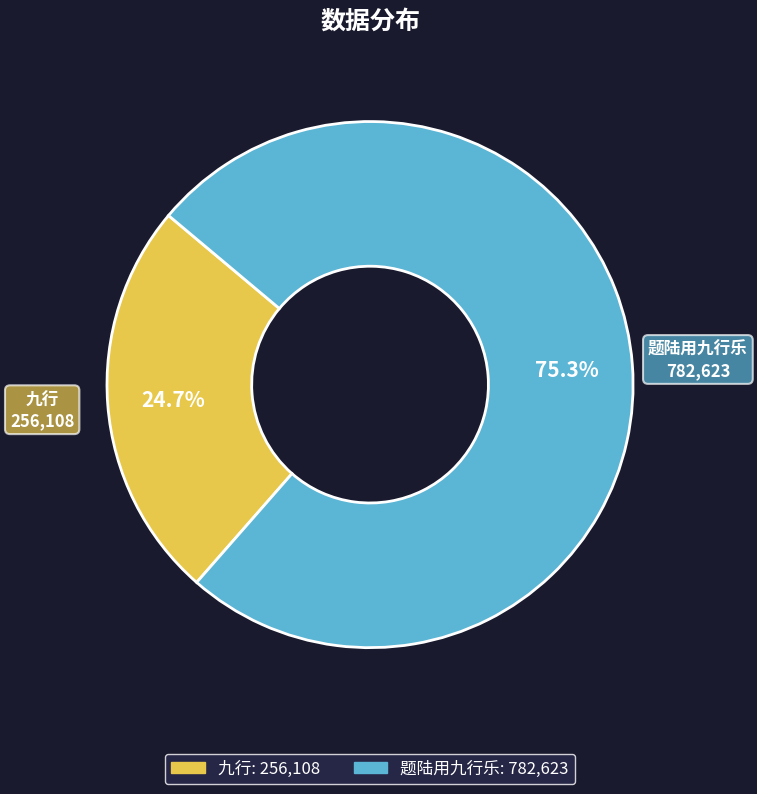

True or false: 题陆用九行乐 accounts for 84% of the total.

False